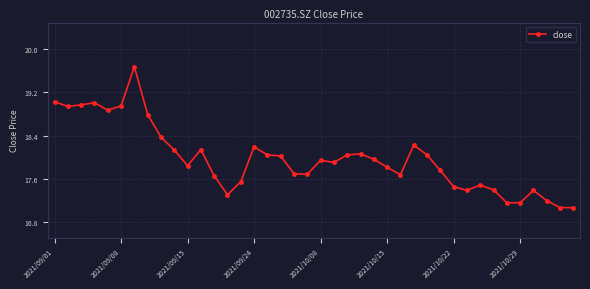

What is the maximum value shown in the chart?

19.7